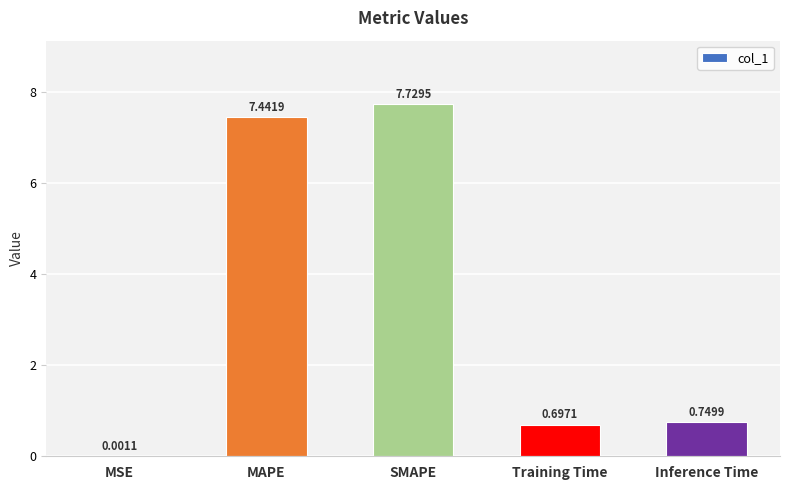

At which category does the chart reach its peak across all series?

SMAPE